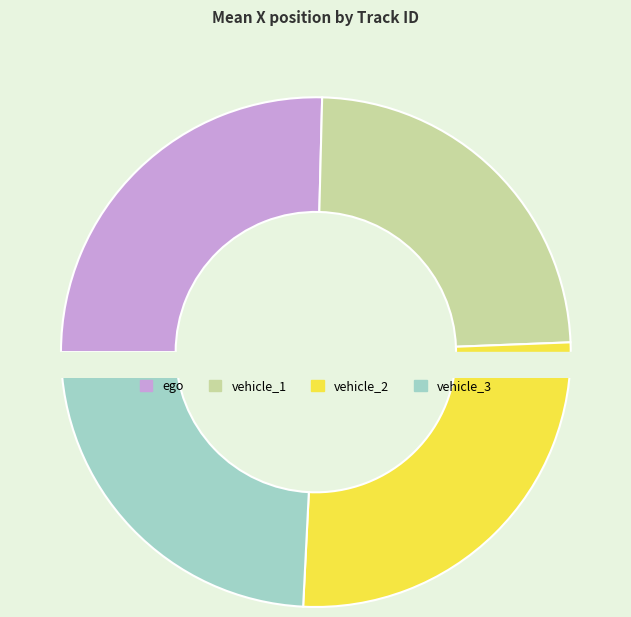

True or false: vehicle_3 accounts for 24% of the total.

True